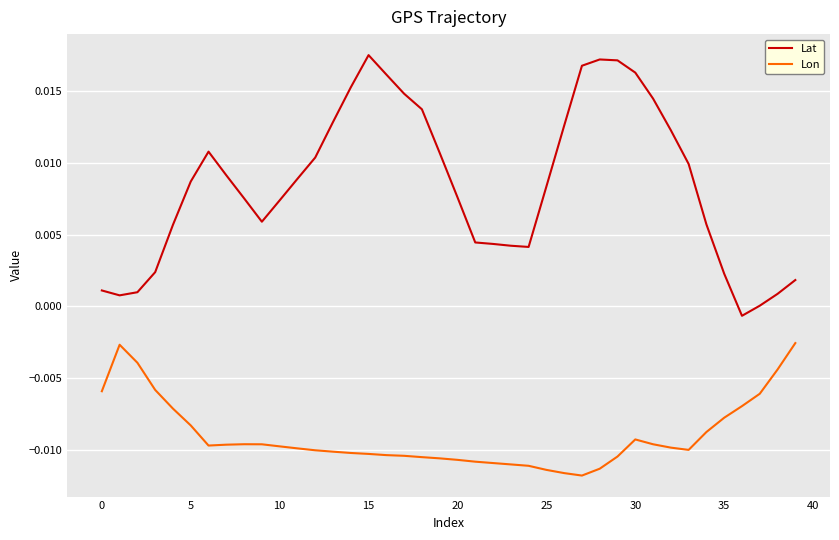

True or false: Lon and Lat cross at least once.

False